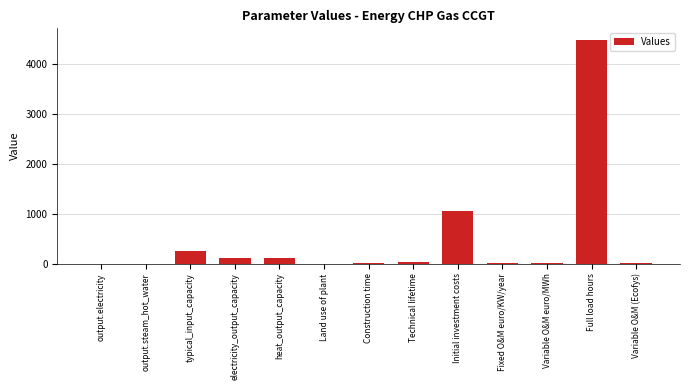

The value at heat_output_capacity is 109.6. True or false?

True